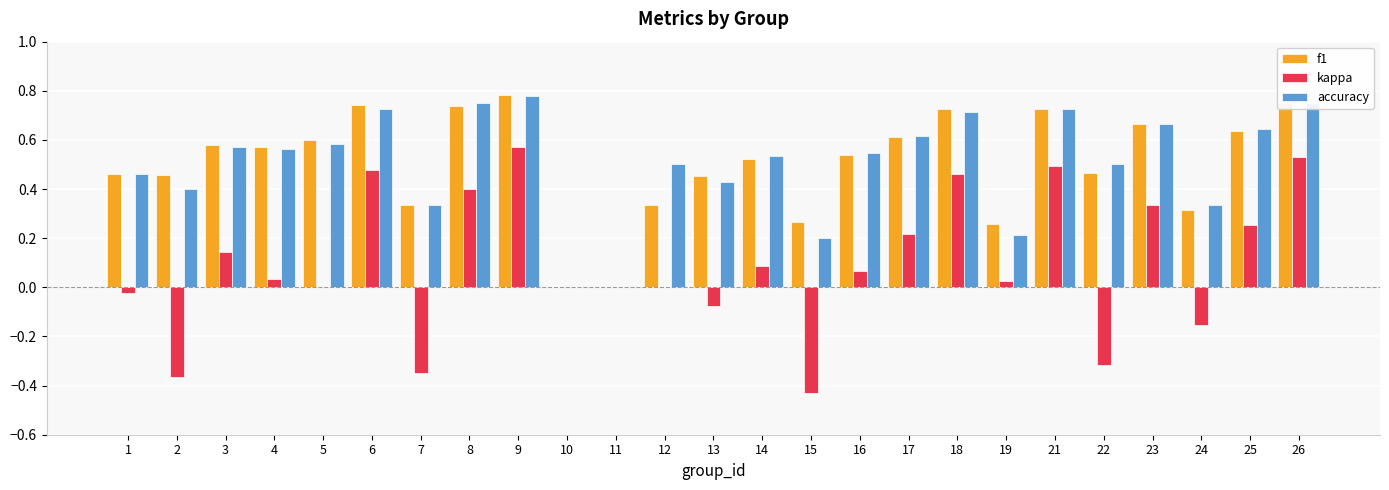

Between 2 and 8, which series saw the biggest shift?

kappa